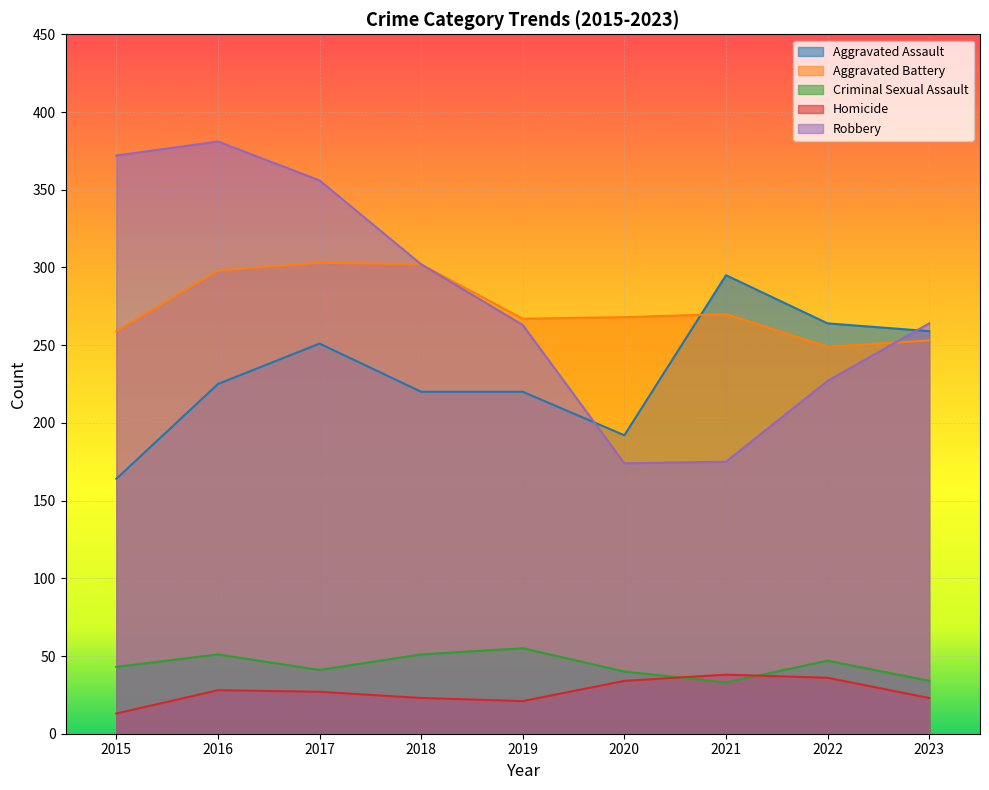

What is the difference between the highest and lowest values at 2020?

234